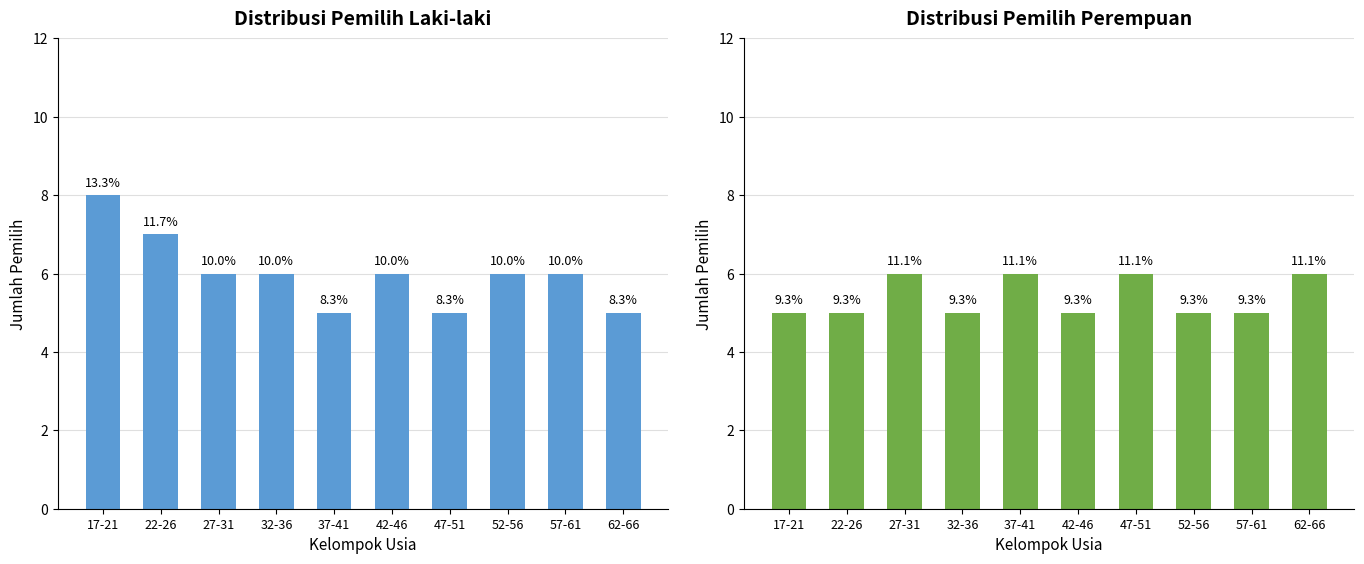

Reading left to right, transcribe all the data shown in this chart.

Laki-laki (L): 8	7	6	6	5	6	5	6	6	5
Perempuan (P): 5	5	6	5	6	5	6	5	5	6